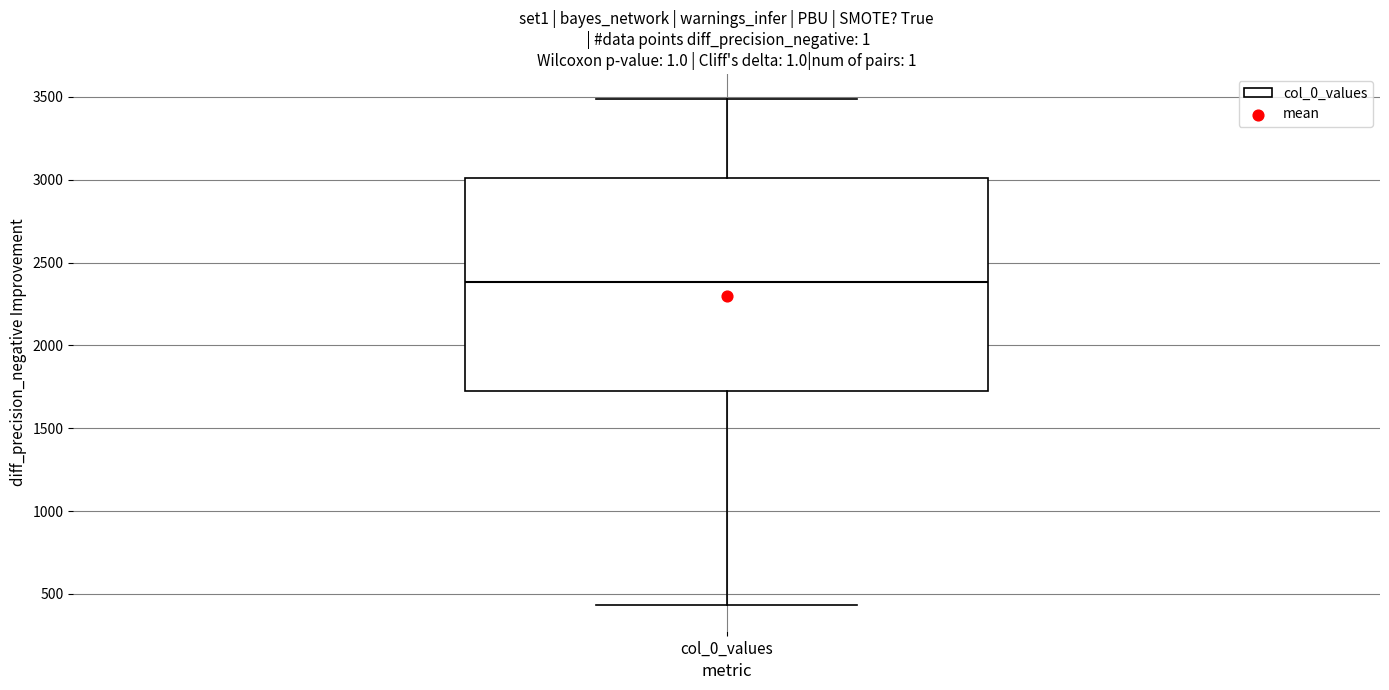

Where does the lower whisker of the box for col_0_values end on the y-axis? The values are not printed on the chart, so give them approximately, as read against the axis.

450